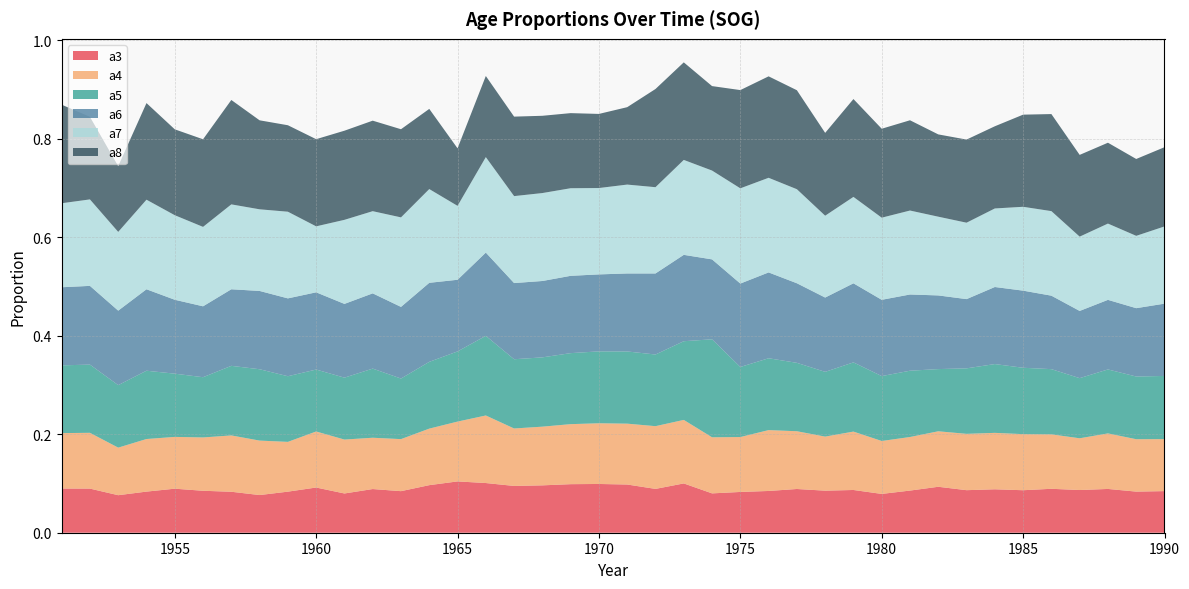

Reading left to right, extract all data points from this chart.

a3: 1951=0.1	1952=0.1	1953=0.1	1954=0.1	1955=0.1	1956=0.1	1957=0.1	1958=0.1	1959=0.1	1960=0.1	1961=0.1	1962=0.1	1963=0.1	1964=0.1	1965=0.1	1966=0.1	1967=0.1	1968=0.1	1969=0.1	1970=0.1	1971=0.1	1972=0.1	1973=0.1	1974=0.1	1975=0.1	1976=0.1	1977=0.1	1978=0.1	1979=0.1	1980=0.1	1981=0.1	1982=0.1	1983=0.1	1984=0.1	1985=0.1	1986=0.1	1987=0.1	1988=0.1	1989=0.1	1990=0.1
a4: 1951=0.1	1952=0.1	1953=0.1	1954=0.1	1955=0.1	1956=0.1	1957=0.1	1958=0.1	1959=0.1	1960=0.1	1961=0.1	1962=0.1	1963=0.1	1964=0.1	1965=0.1	1966=0.1	1967=0.1	1968=0.1	1969=0.1	1970=0.1	1971=0.1	1972=0.1	1973=0.1	1974=0.1	1975=0.1	1976=0.1	1977=0.1	1978=0.1	1979=0.1	1980=0.1	1981=0.1	1982=0.1	1983=0.1	1984=0.1	1985=0.1	1986=0.1	1987=0.1	1988=0.1	1989=0.1	1990=0.1
a5: 1951=0.1	1952=0.1	1953=0.1	1954=0.1	1955=0.1	1956=0.1	1957=0.1	1958=0.1	1959=0.1	1960=0.1	1961=0.1	1962=0.1	1963=0.1	1964=0.1	1965=0.1	1966=0.2	1967=0.1	1968=0.1	1969=0.1	1970=0.1	1971=0.1	1972=0.1	1973=0.2	1974=0.2	1975=0.1	1976=0.1	1977=0.1	1978=0.1	1979=0.1	1980=0.1	1981=0.1	1982=0.1	1983=0.1	1984=0.1	1985=0.1	1986=0.1	1987=0.1	1988=0.1	1989=0.1	1990=0.1
a6: 1951=0.2	1952=0.2	1953=0.2	1954=0.2	1955=0.2	1956=0.1	1957=0.2	1958=0.2	1959=0.2	1960=0.2	1961=0.1	1962=0.2	1963=0.1	1964=0.2	1965=0.1	1966=0.2	1967=0.2	1968=0.2	1969=0.2	1970=0.2	1971=0.2	1972=0.2	1973=0.2	1974=0.2	1975=0.2	1976=0.2	1977=0.2	1978=0.2	1979=0.2	1980=0.2	1981=0.2	1982=0.1	1983=0.1	1984=0.2	1985=0.2	1986=0.1	1987=0.1	1988=0.1	1989=0.1	1990=0.1
a7: 1951=0.2	1952=0.2	1953=0.2	1954=0.2	1955=0.2	1956=0.2	1957=0.2	1958=0.2	1959=0.2	1960=0.1	1961=0.2	1962=0.2	1963=0.2	1964=0.2	1965=0.2	1966=0.2	1967=0.2	1968=0.2	1969=0.2	1970=0.2	1971=0.2	1972=0.2	1973=0.2	1974=0.2	1975=0.2	1976=0.2	1977=0.2	1978=0.2	1979=0.2	1980=0.2	1981=0.2	1982=0.2	1983=0.2	1984=0.2	1985=0.2	1986=0.2	1987=0.2	1988=0.2	1989=0.1	1990=0.2
a8: 1951=0.2	1952=0.2	1953=0.1	1954=0.2	1955=0.2	1956=0.2	1957=0.2	1958=0.2	1959=0.2	1960=0.2	1961=0.2	1962=0.2	1963=0.2	1964=0.2	1965=0.1	1966=0.2	1967=0.2	1968=0.2	1969=0.2	1970=0.2	1971=0.2	1972=0.2	1973=0.2	1974=0.2	1975=0.2	1976=0.2	1977=0.2	1978=0.2	1979=0.2	1980=0.2	1981=0.2	1982=0.2	1983=0.2	1984=0.2	1985=0.2	1986=0.2	1987=0.2	1988=0.2	1989=0.2	1990=0.2